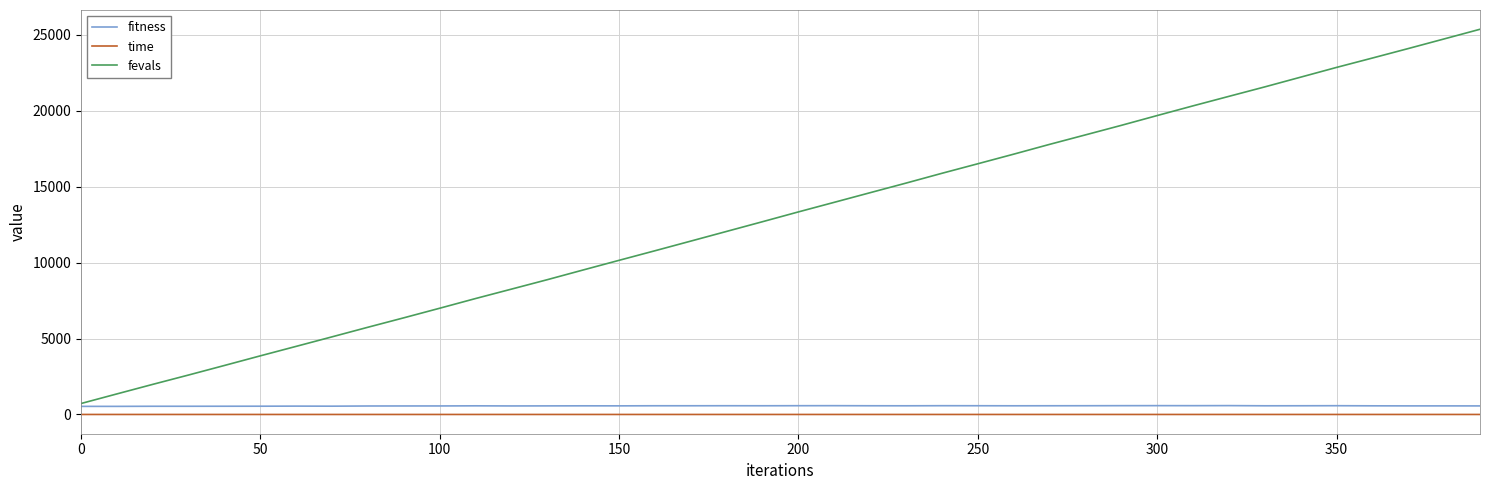

Which series has the largest total across all categories?

fevals